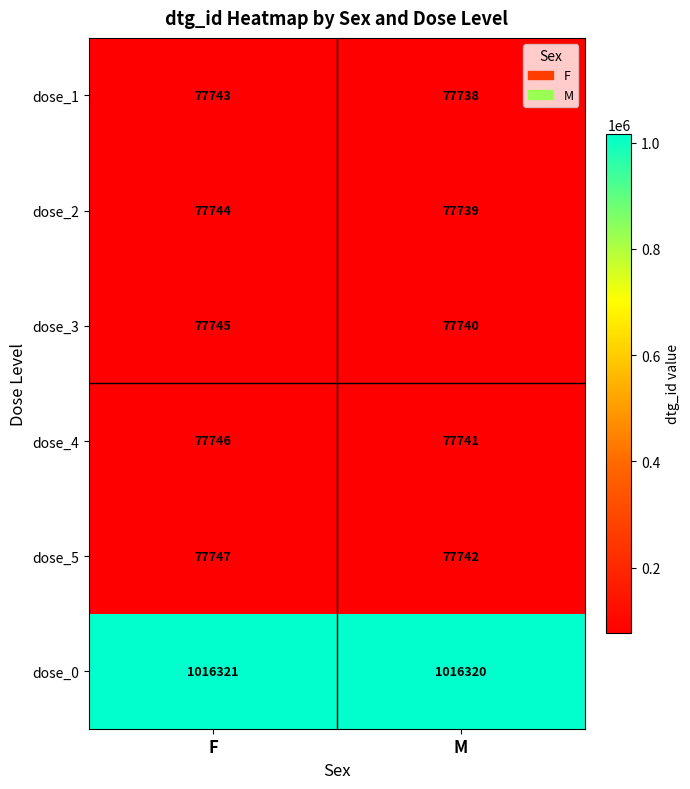

What is the spread (max minus min) of values at M?

938582